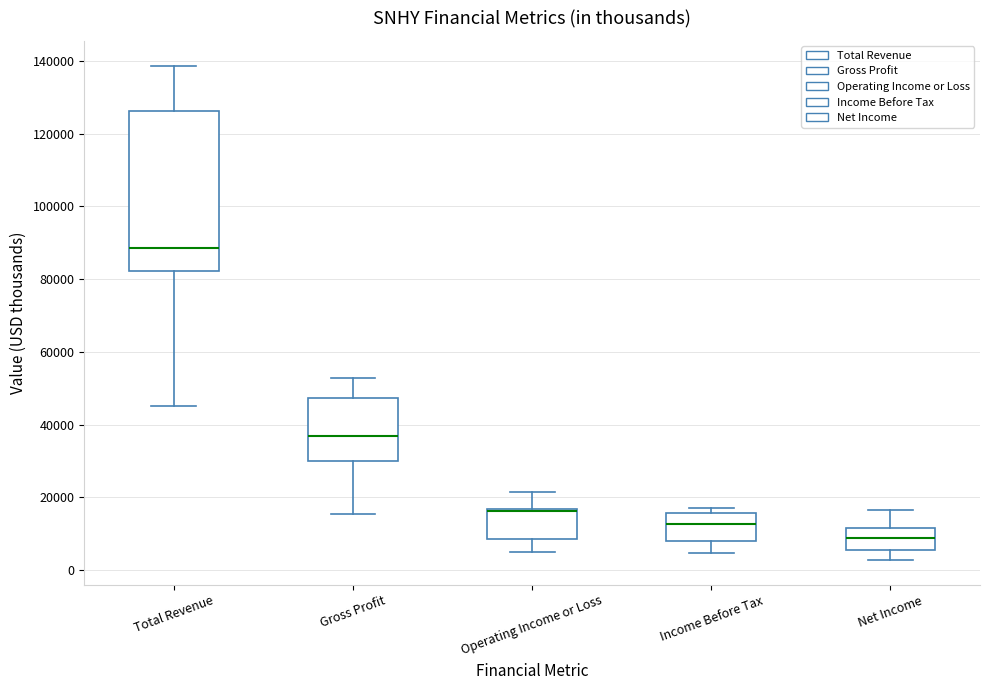

Comparing the boxes themselves (not the whiskers), which one is the tallest?

Total Revenue